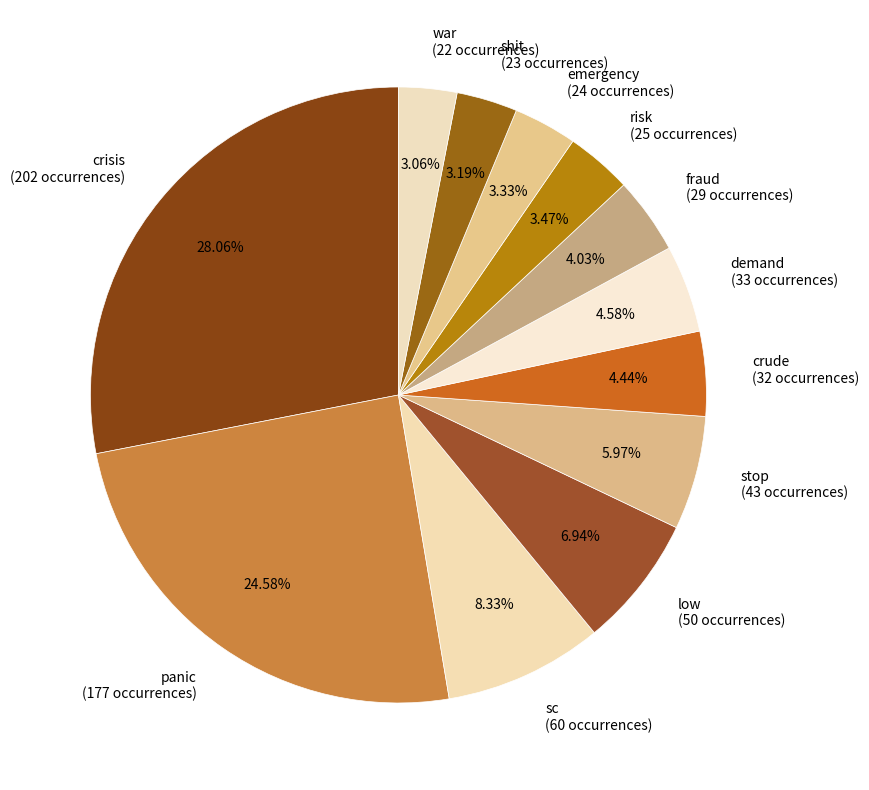

Between emergency and panic, which is larger?

panic